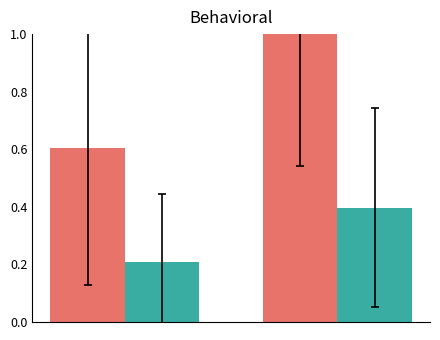

What is the greatest value displayed?

1.0